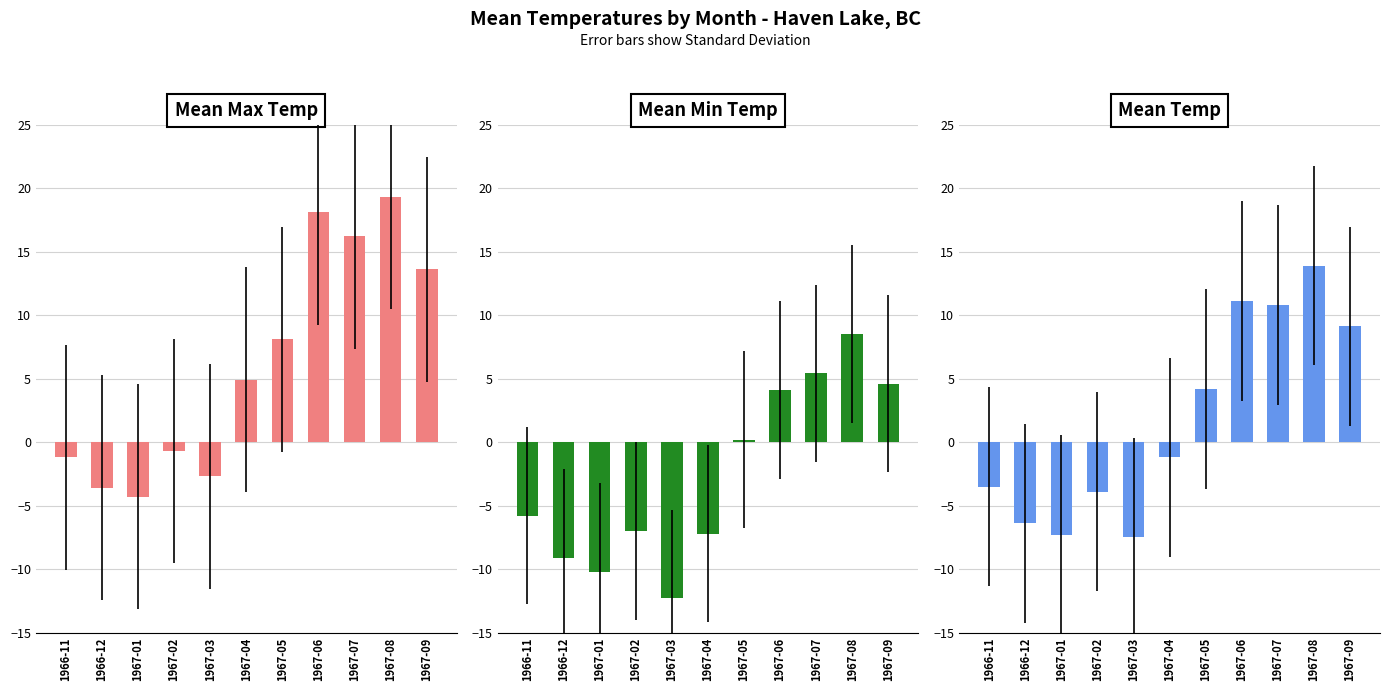

What is the difference between the highest and lowest values at 1967-06?

14.0